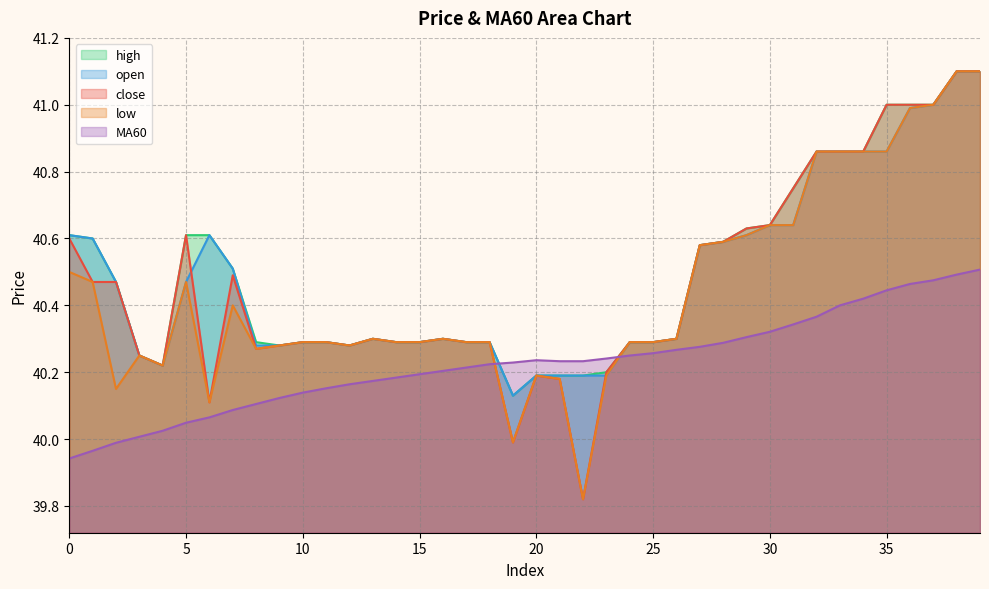

The value of high at 8 is 14.6. True or false?

False